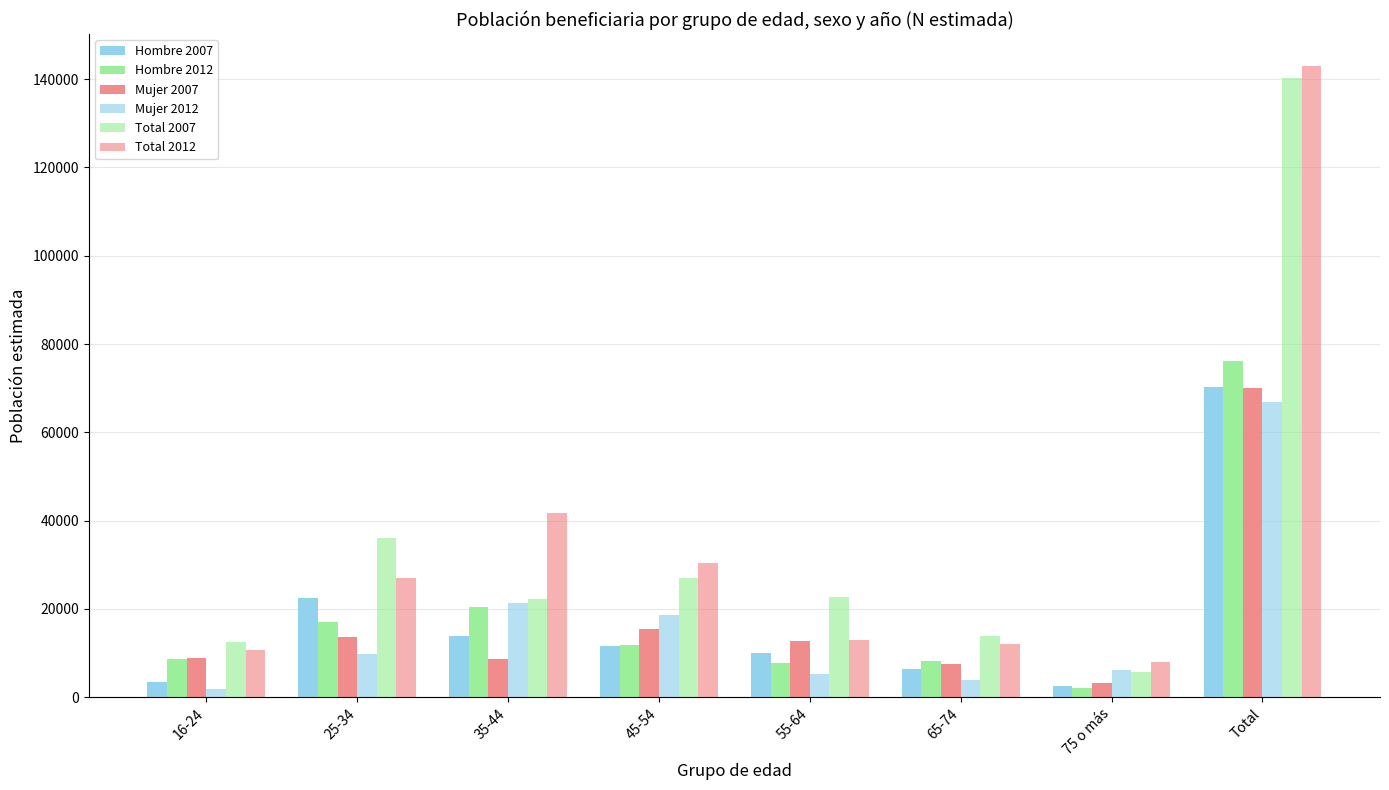

Count the number of categories in the chart.

8